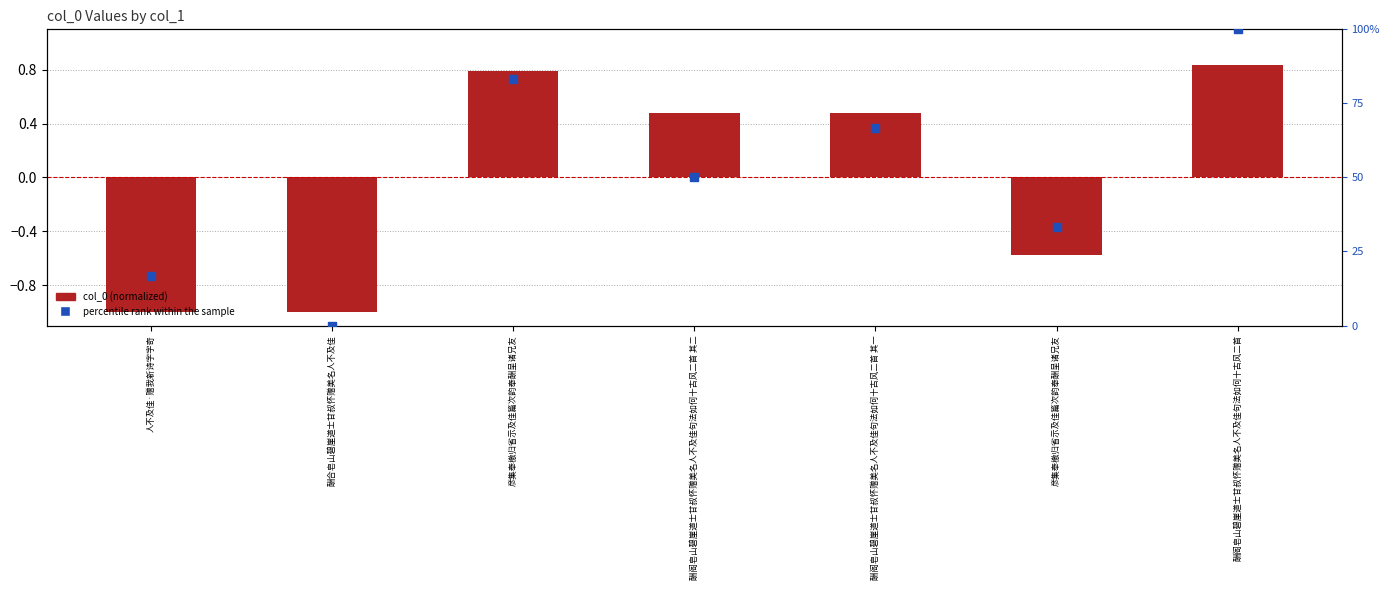

At how many categories does at least one series exceed 97?

1